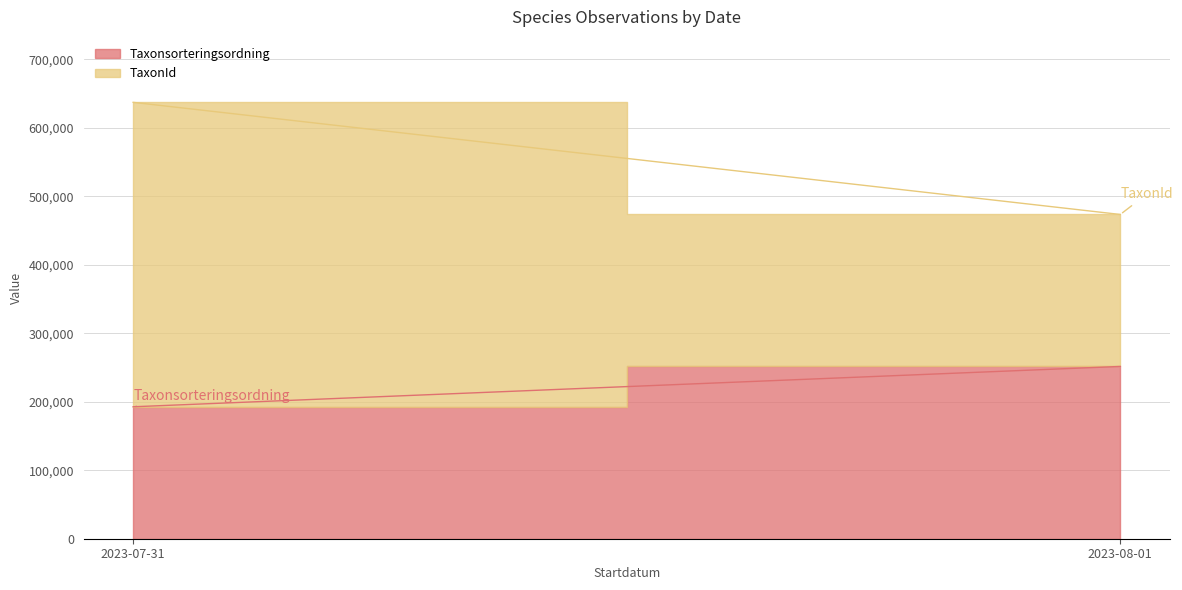

Is the value of TaxonId at 2023-07-31 greater than the value of Taxonsorteringsordning at 2023-07-31?

Yes